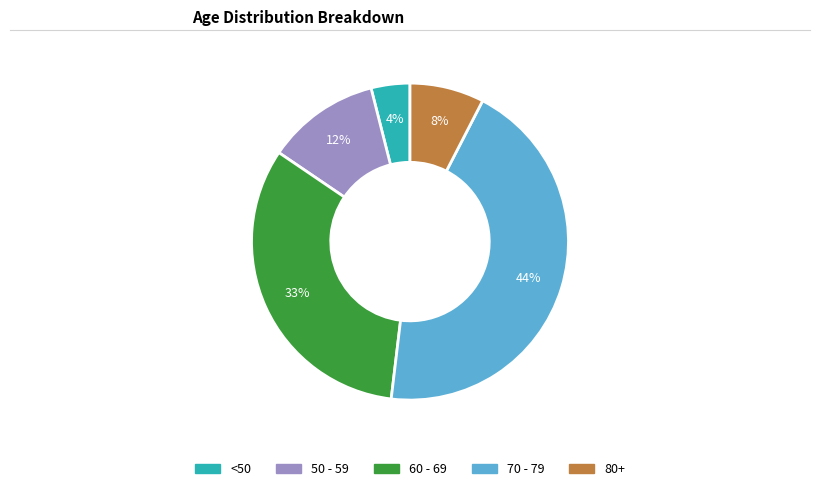

To the nearest percent, what portion does 60 - 69 represent?

33%